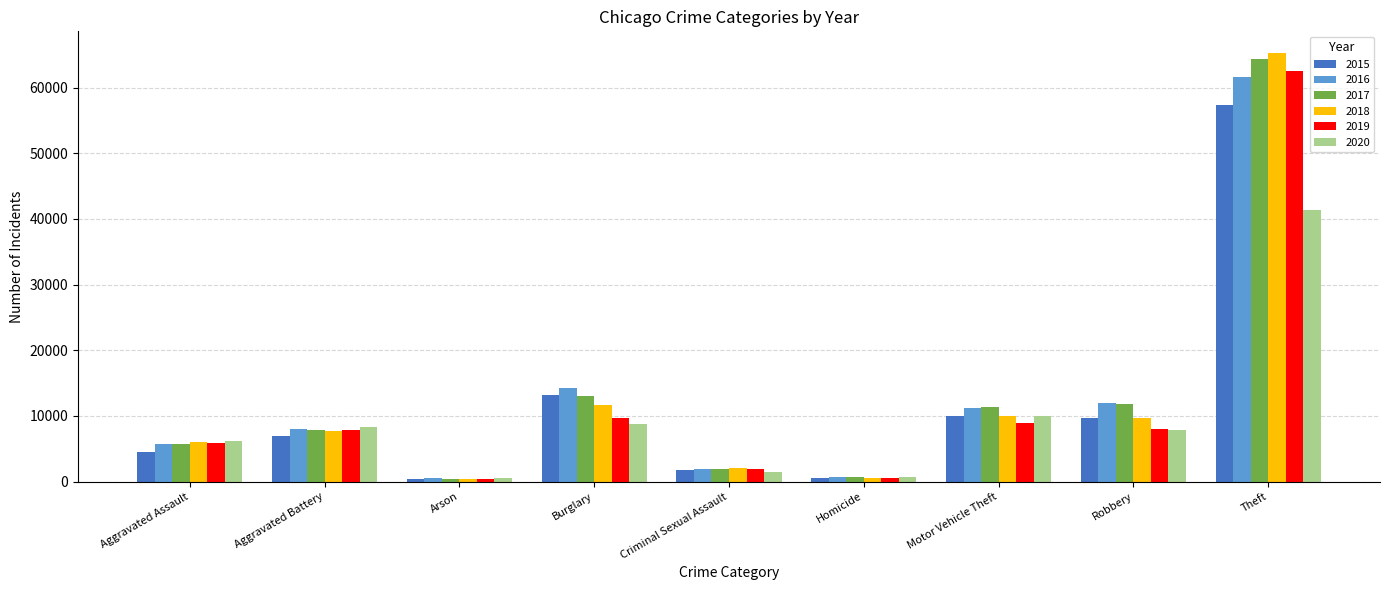

At which category does the chart reach its peak across all series?

Theft